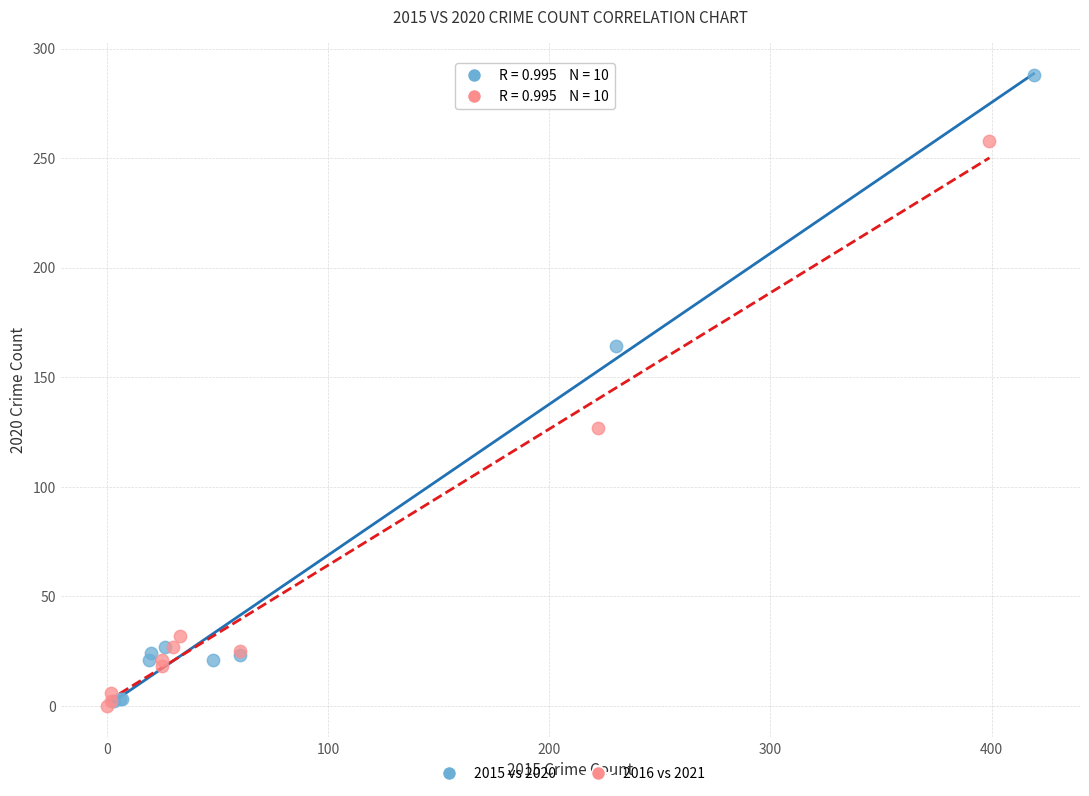

Which series contains the highest Y value?

2015 vs 2020